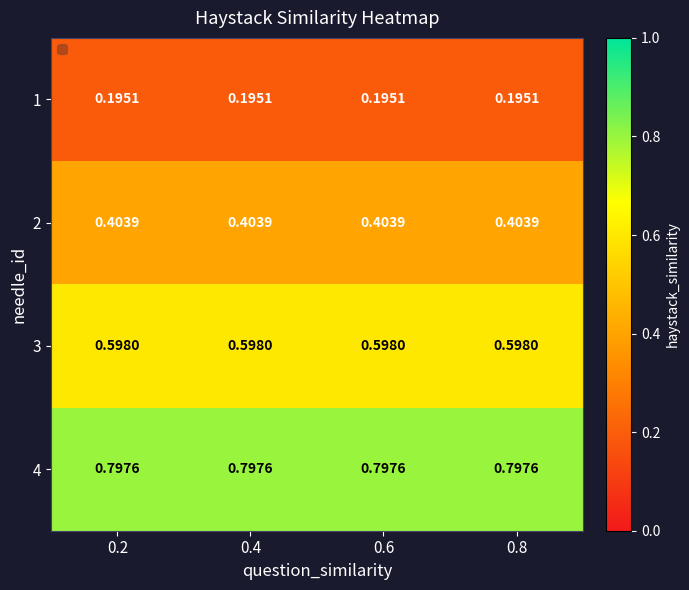

How many distinct data groups are displayed?

4